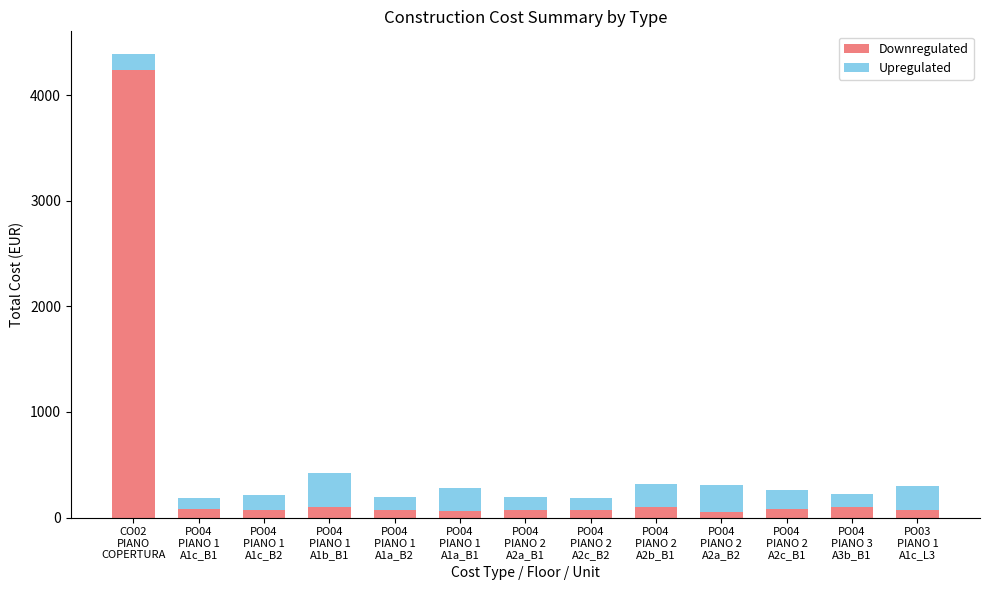

What is the average value of the Downregulated series?

396.9